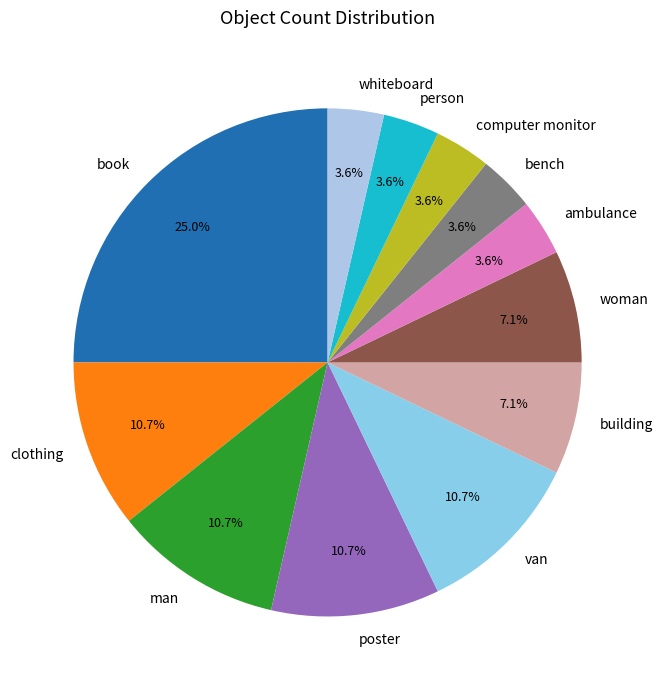

Is it true that clothing is 11% of the pie?

True